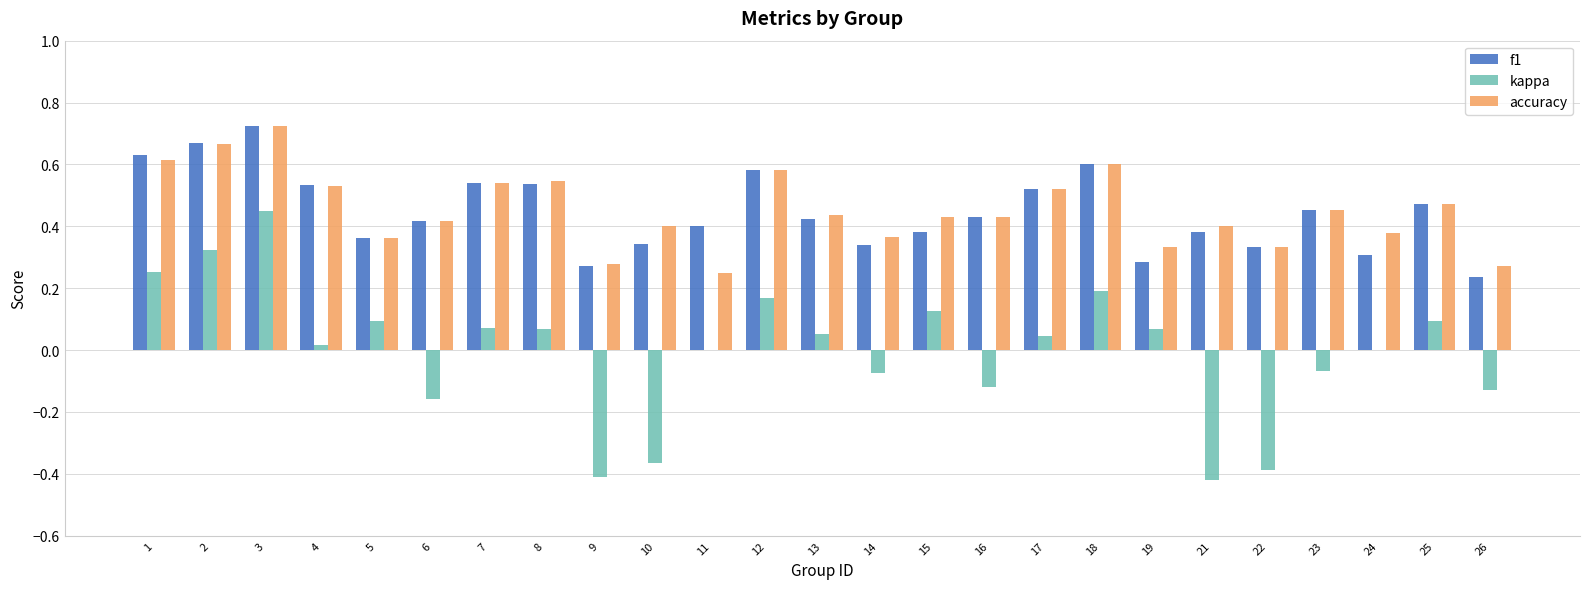

Which category has the highest value across all series?

3